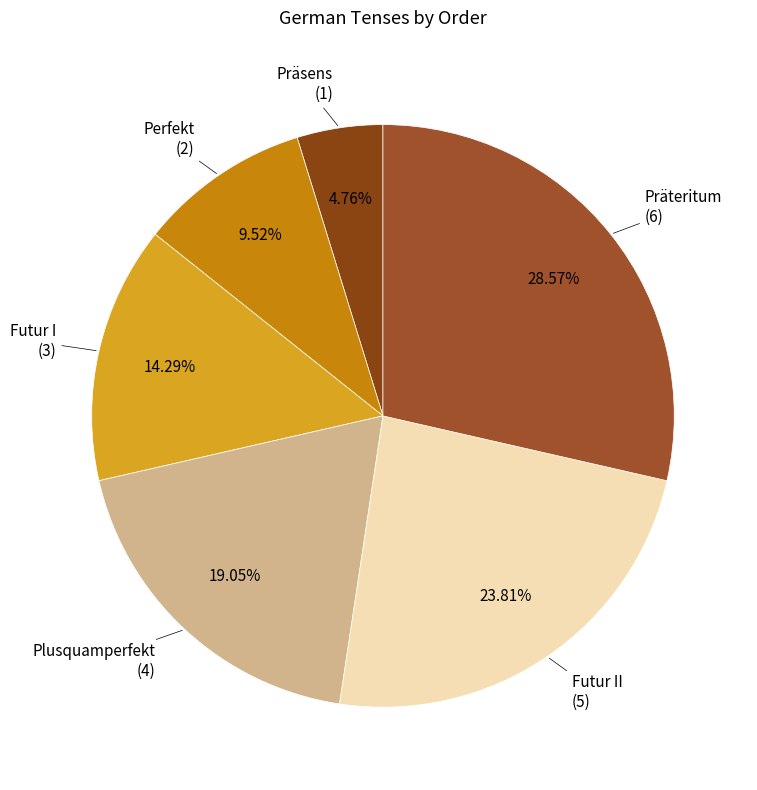

To the nearest percent, what is the average slice percentage?

17%